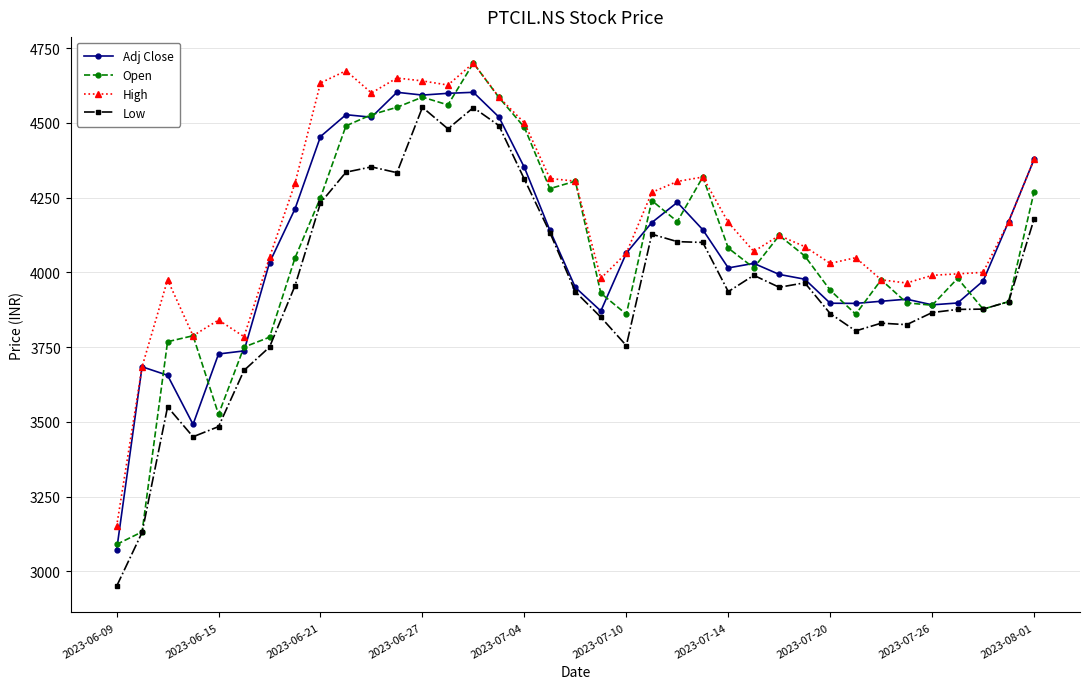

How many data points does each series have?

37